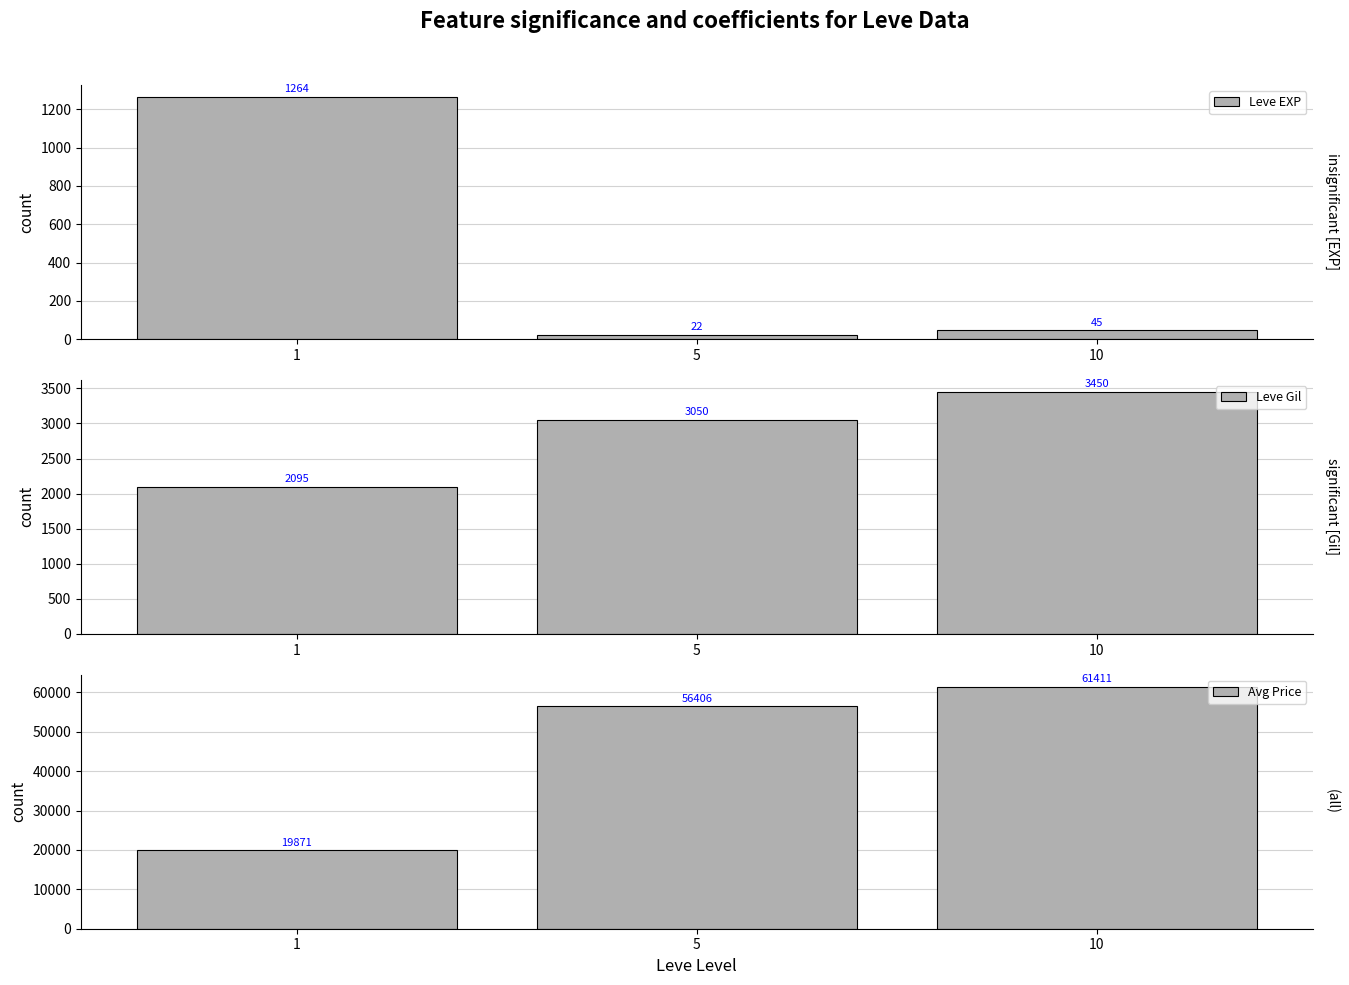

What is the total value across all series at 5?

59478